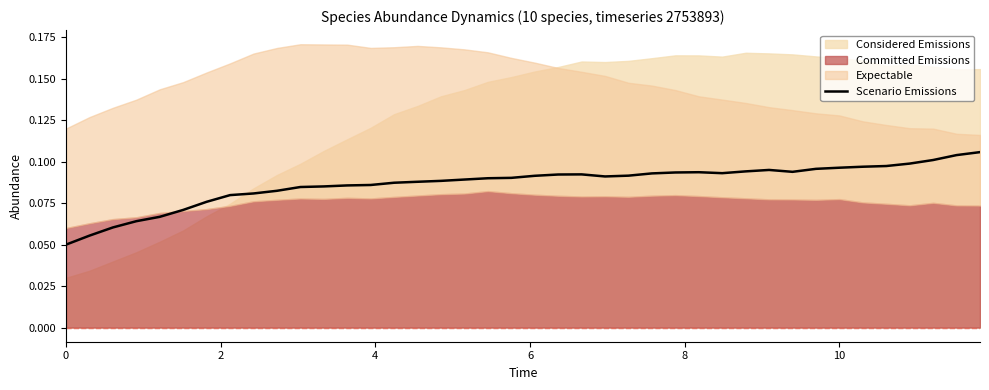

How many interior local peaks (higher than both neighbors) does the data have?

3